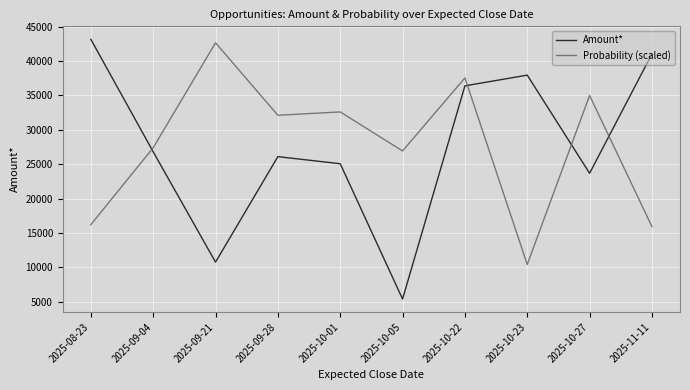

Which series has the largest range (max minus min)?

Amount*